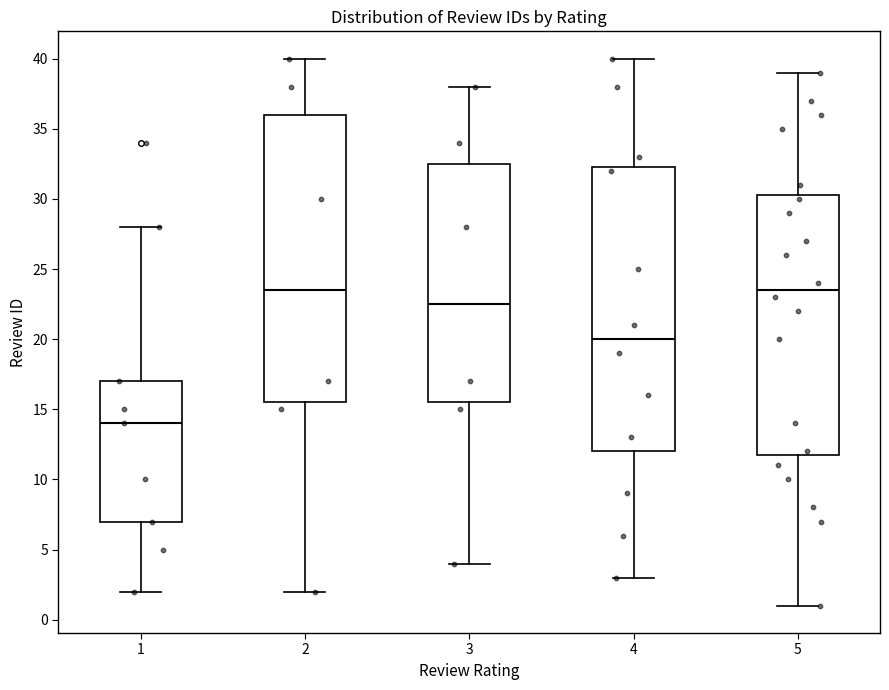

Reading left to right, transcribe this box plot: for each box, give where its median line is, the range the box spans, and where its two whiskers end, as read against the y-axis. The values are not printed on the chart, so give them approximately, as read against the axis.

1: median 14.0, box 7.0 to 17.0, whiskers 2.0 to 28.0
2: median 23.5, box 15.5 to 36.0, whiskers 2.0 to 40.0
3: median 22.5, box 15.5 to 32.5, whiskers 4.0 to 38.0
4: median 20.0, box 12.0 to 32.5, whiskers 3.0 to 40.0
5: median 23.5, box 12.0 to 30.5, whiskers 1.0 to 39.0